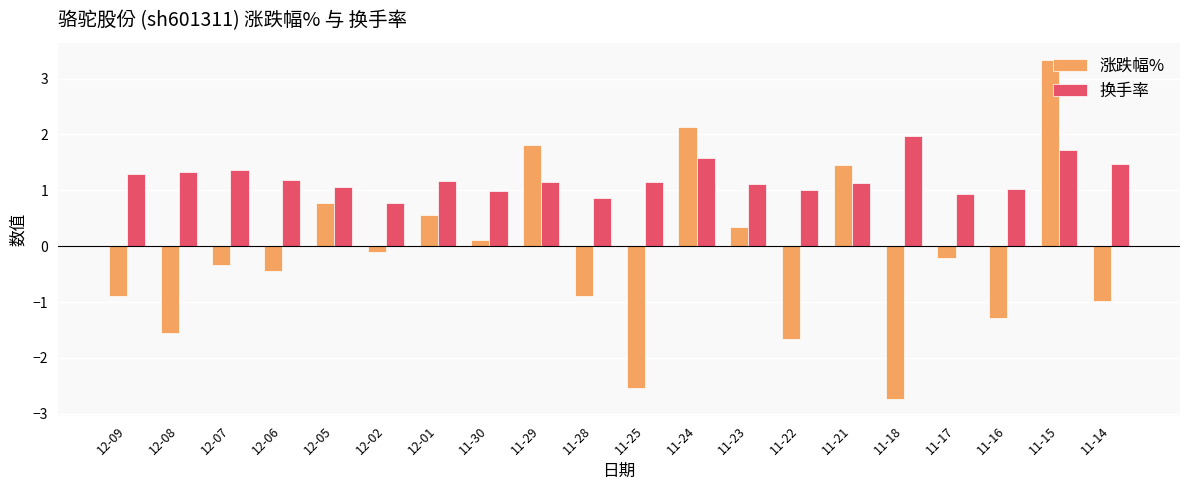

What is the lowest value of the 涨跌幅% series?

-2.7